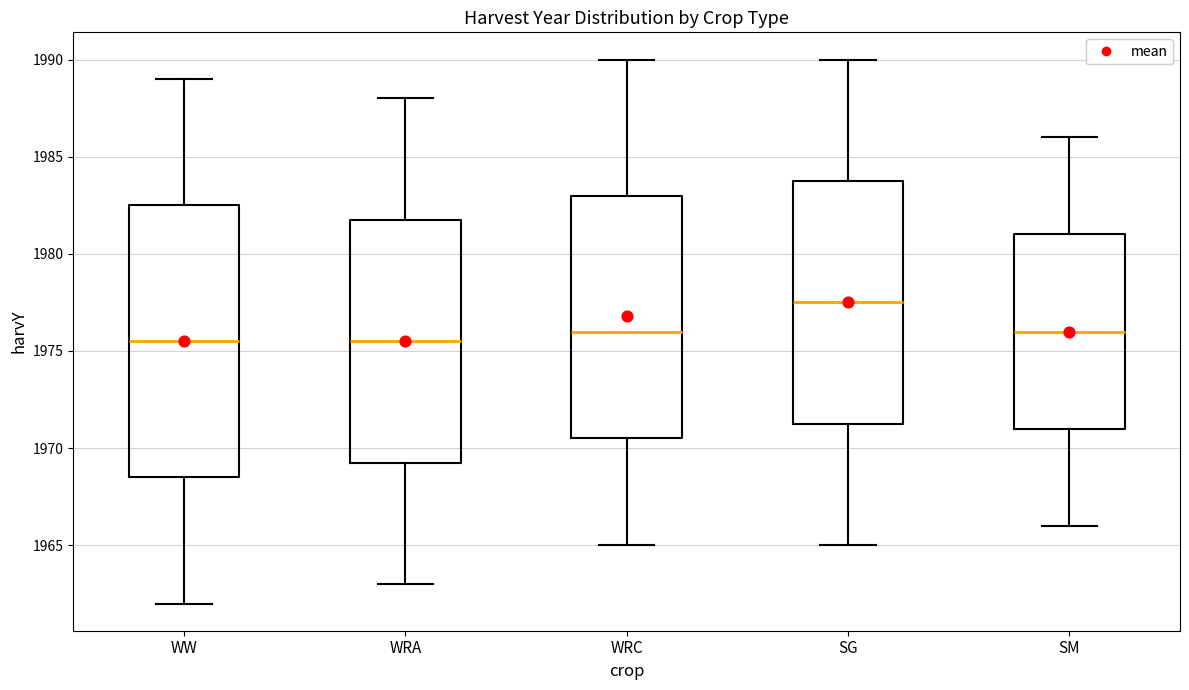

Where does the lower whisker of the box for SM end on the y-axis? The values are not printed on the chart, so give them approximately, as read against the axis.

1966.0